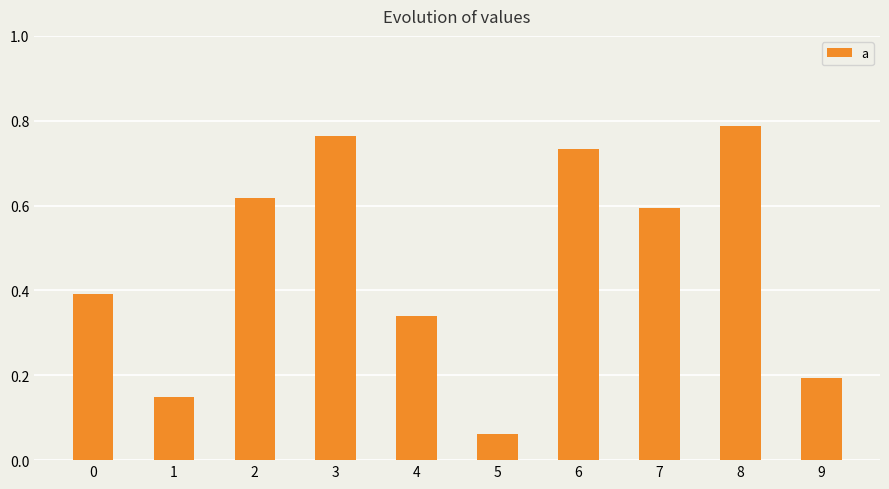

Which label corresponds to the largest value in the chart?

8